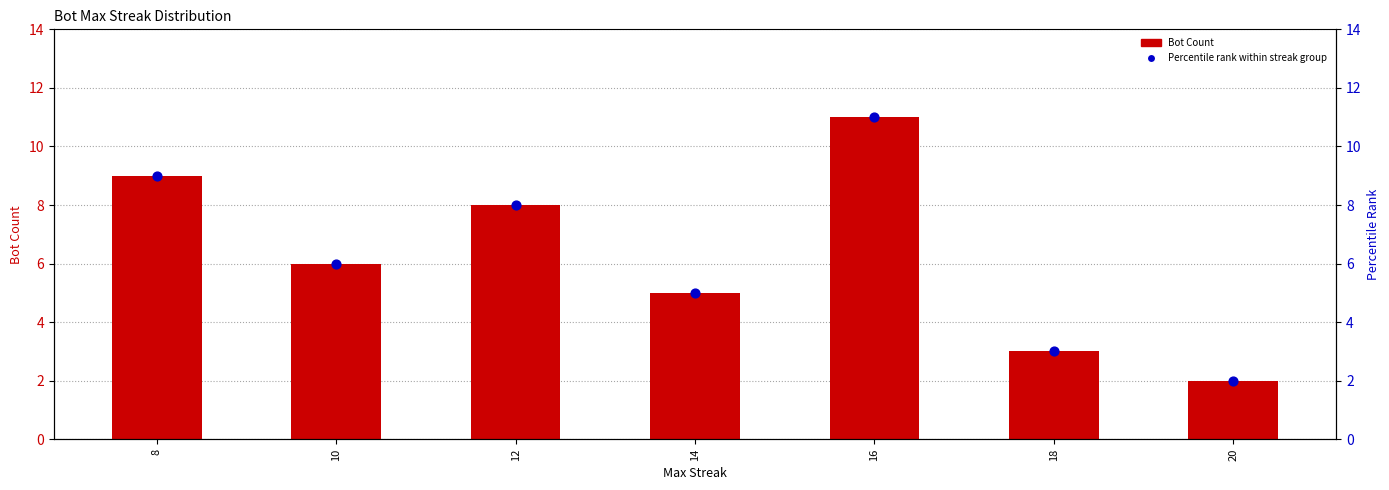

Which series has the largest total across all categories?

Bot Count